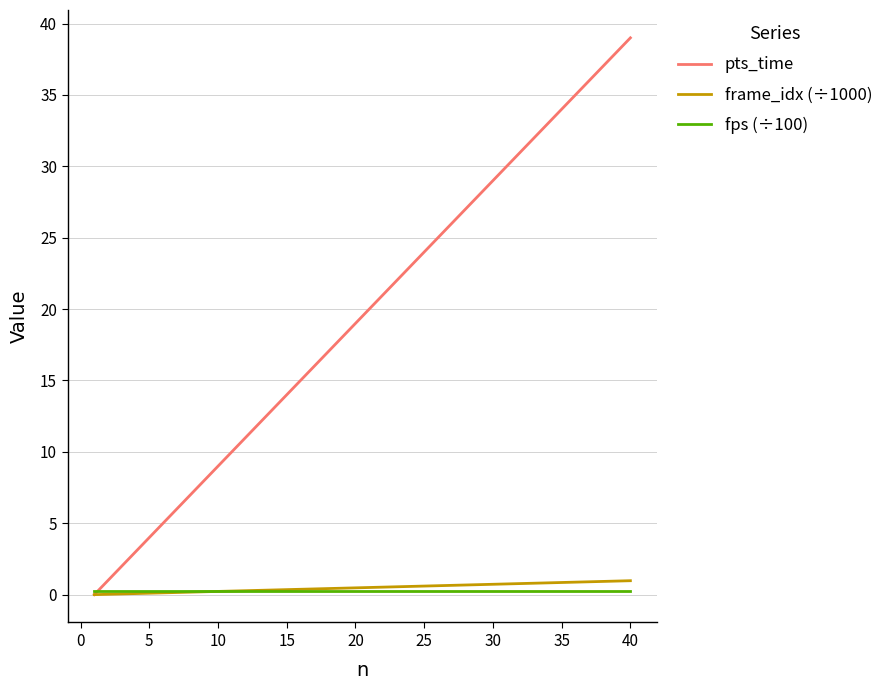

Which series has the widest spread of values?

pts_time